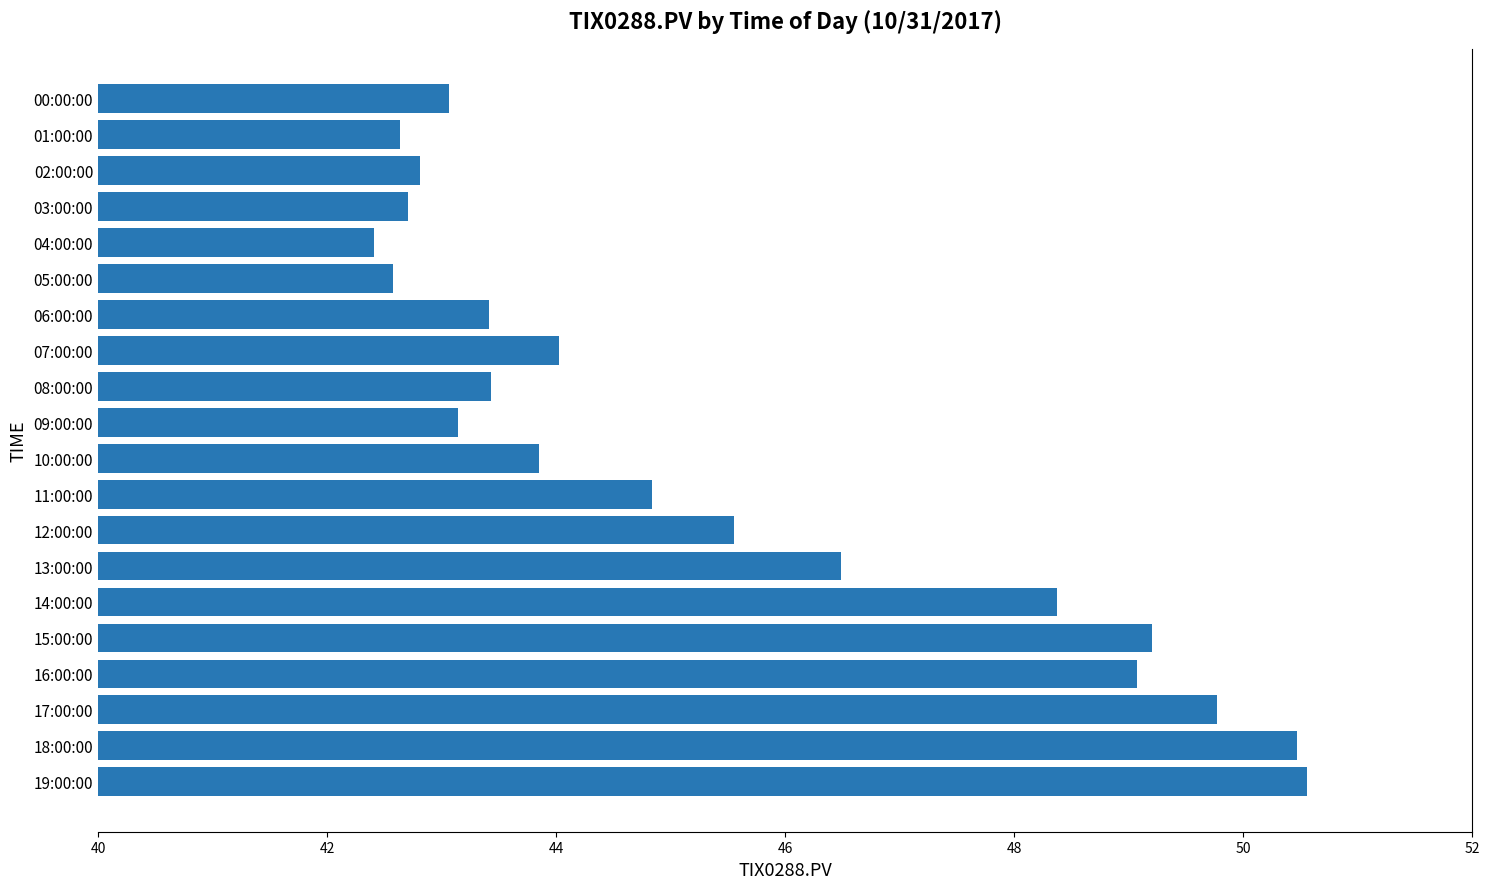

What is the ratio of the value at 04:00:00 to the value at 02:00:00?

1.0